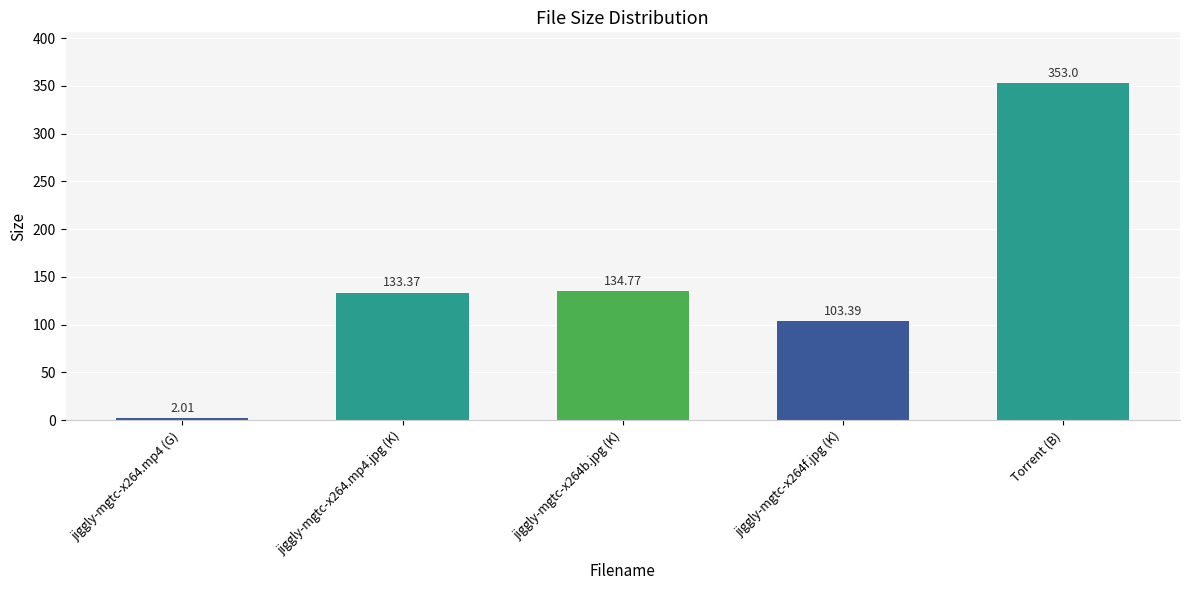

What is the label of the 4th bar from the right?

jiggly-mgtc-x264.mp4.jpg (K)